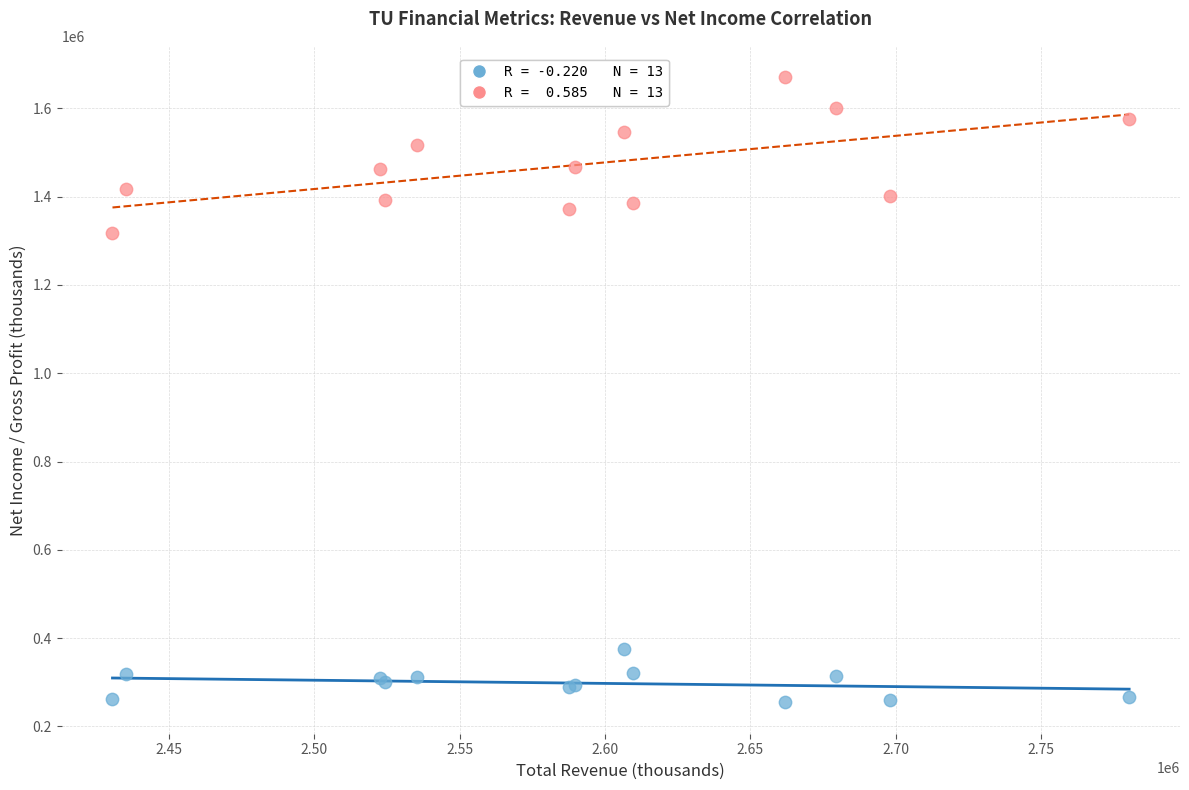

Across all series, what Y value is closest to 962500?

1316700